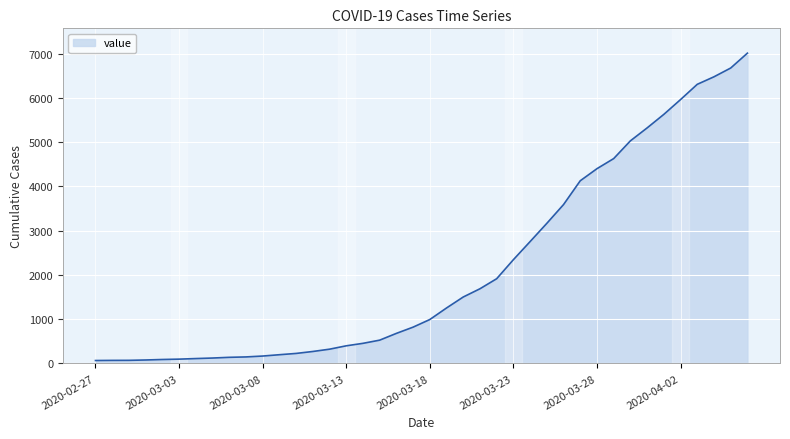

What is the difference between the maximum and minimum values?

6944